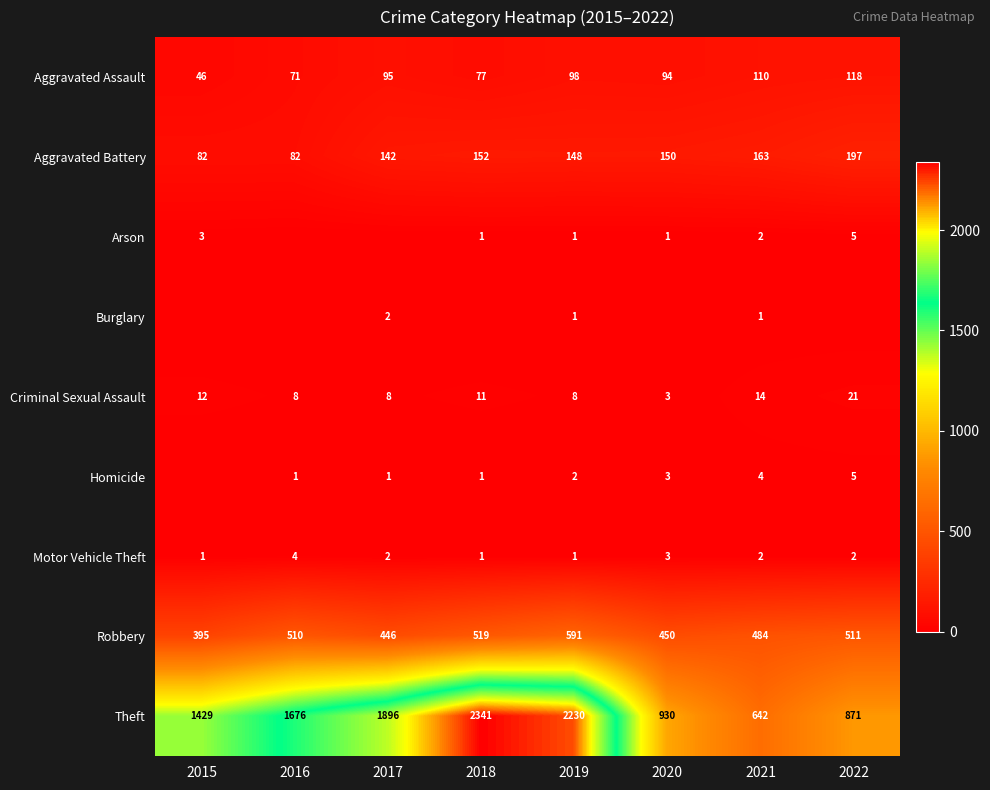

Is the value of Criminal Sexual Assault at 2020 greater than the value of Homicide at 2017?

Yes